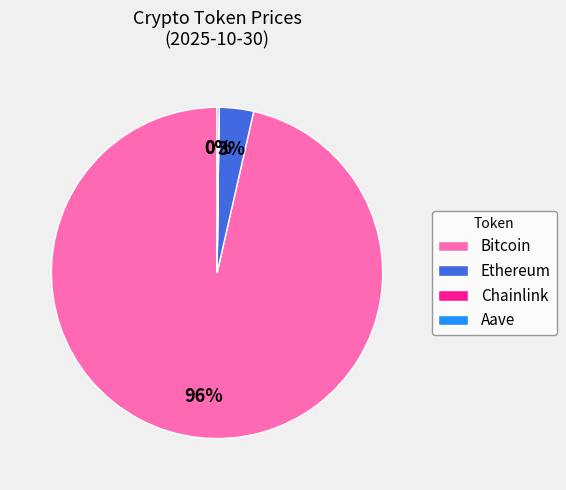

Which slice is the largest?

Bitcoin